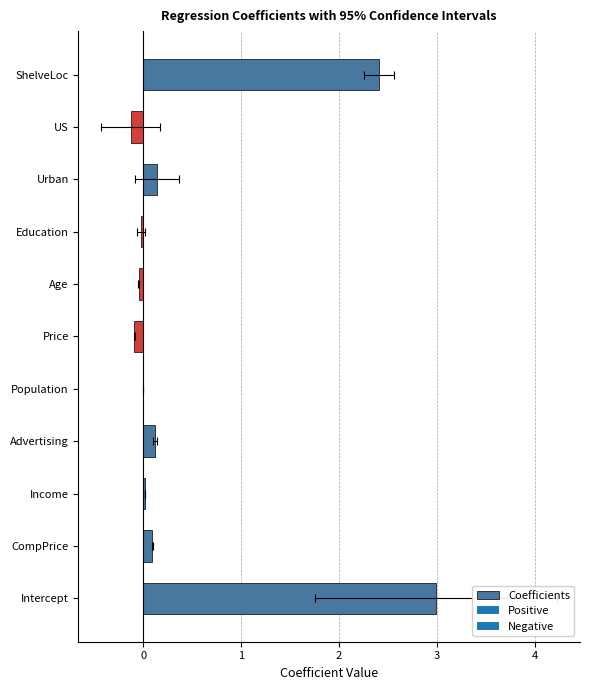

How many bars are there in total?

11